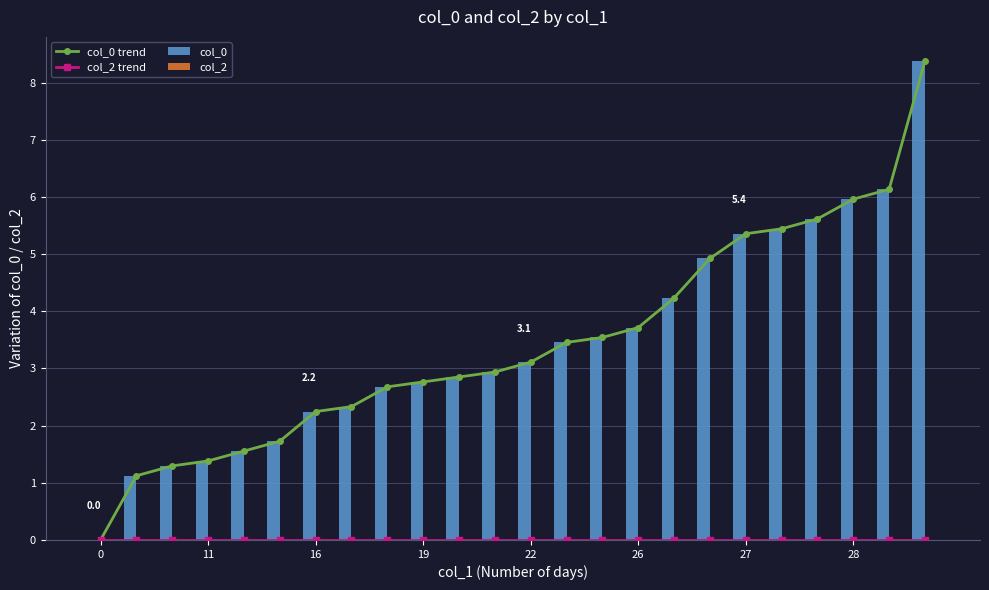

What are all the series names shown in the legend?

col_0 trend, col_2 trend, col_0, col_2